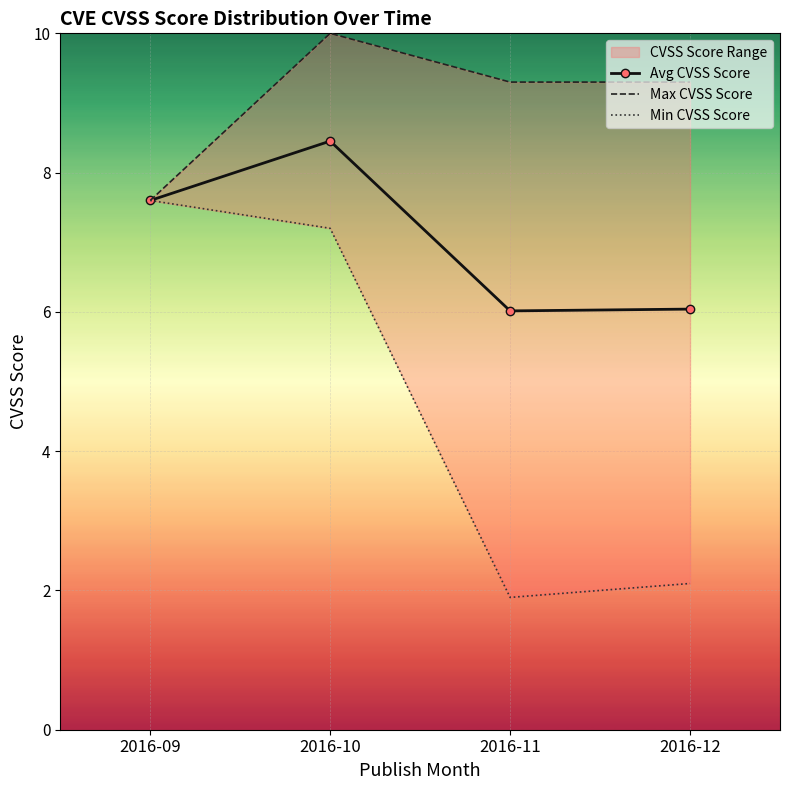

Between 2016-09 and 2016-12, which series saw the biggest shift?

Min CVSS Score